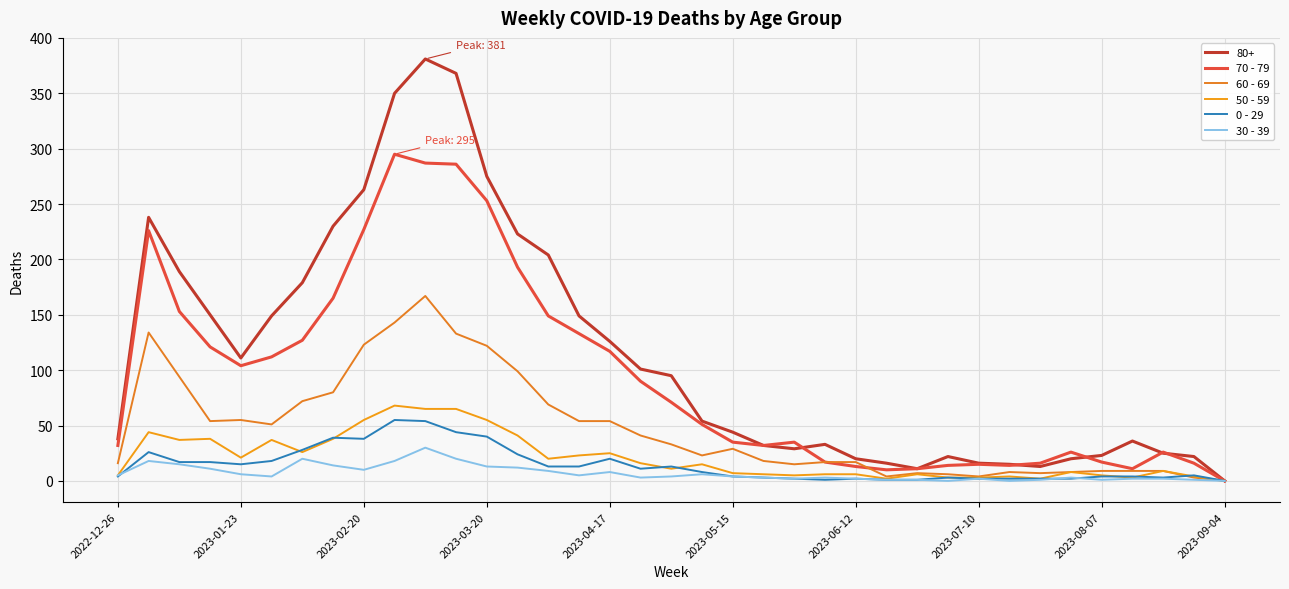

What is the sum of all 60 - 69 values?

1787